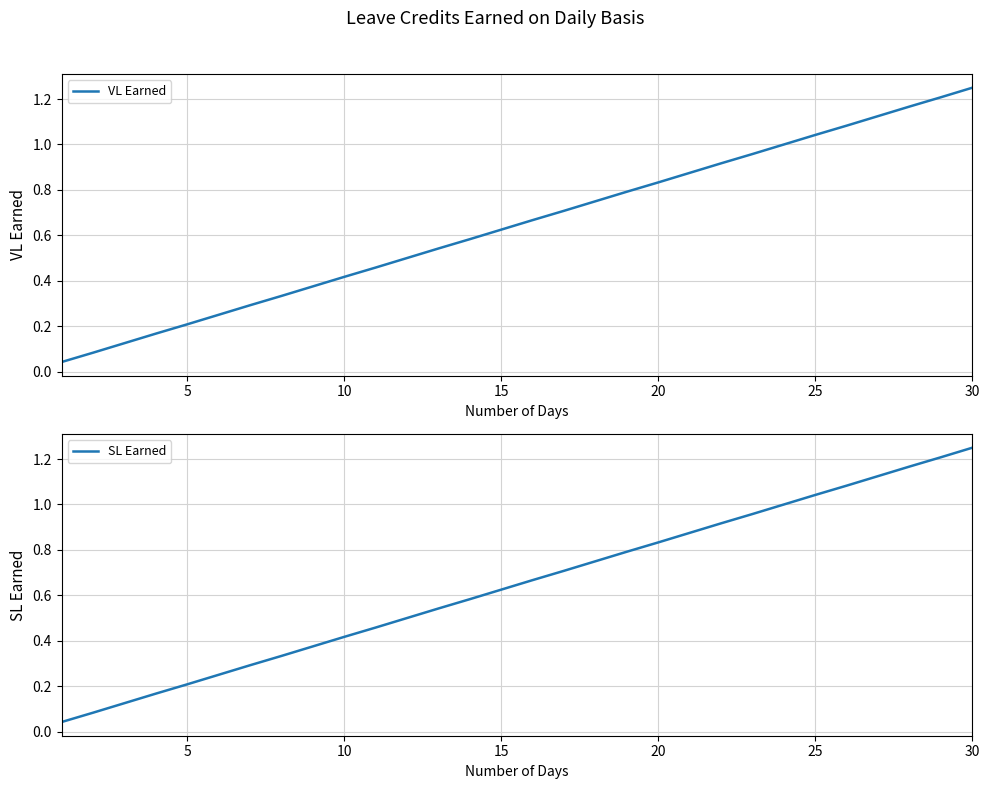

Which category has the highest value in the VL Earned series?

30